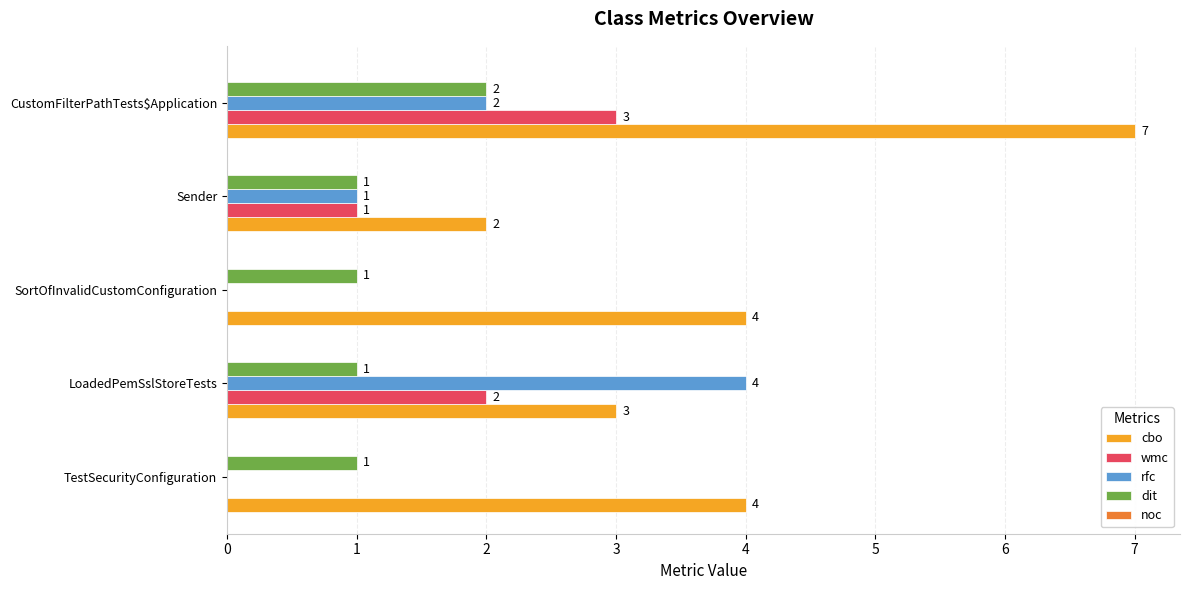

Where is wmc nearest to the value 1?

Sender